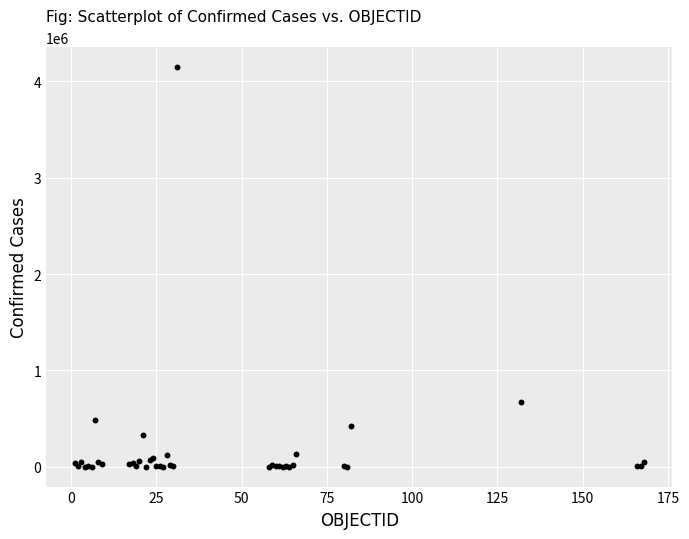

What Y value in the scatter plot is closest to 2073944?

671848